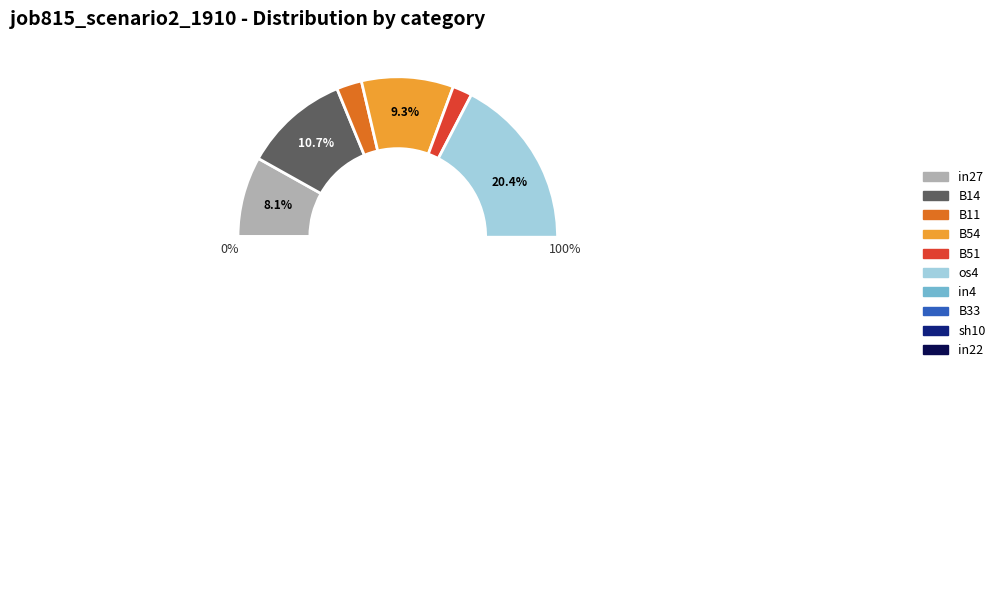

Is it true that B14 is 11% of the pie?

True